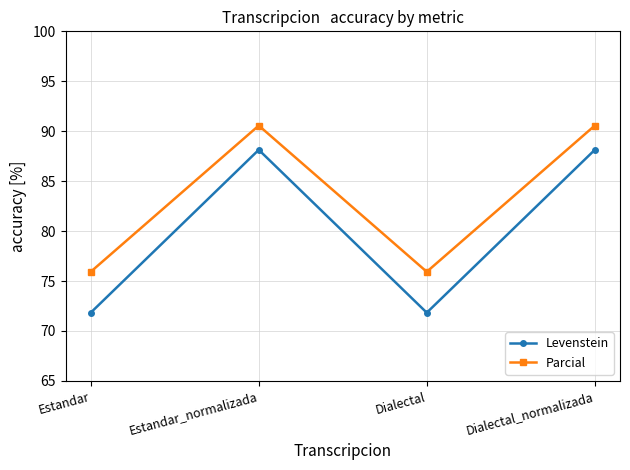

Where does the Levenstein series first go above 88?

Estandar_normalizada